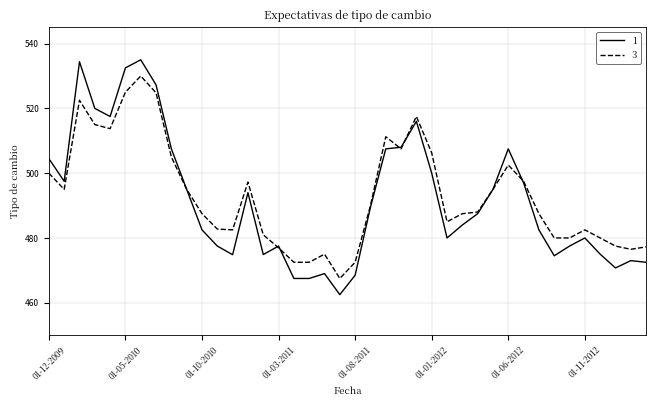

List the series in order of their peak value, lowest first.

3, 1